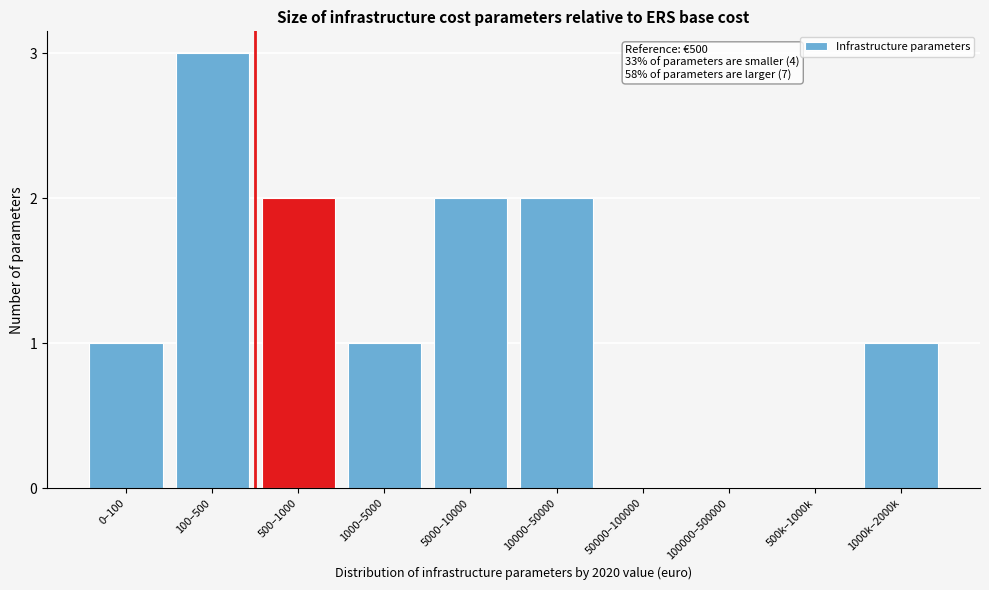

Reading right to left, what are all the values shown in this chart?

1000k–2000k=1	500k–1000k=0	100000–500000=0	50000–100000=0	10000–50000=2	5000–10000=2	1000–5000=1	500–1000=2	100–500=3	0–100=1